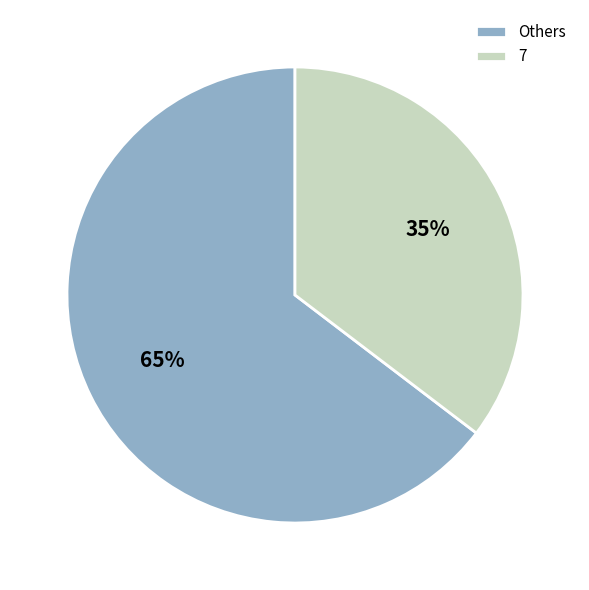

Do Others and 7 together represent more than half of the pie?

Yes